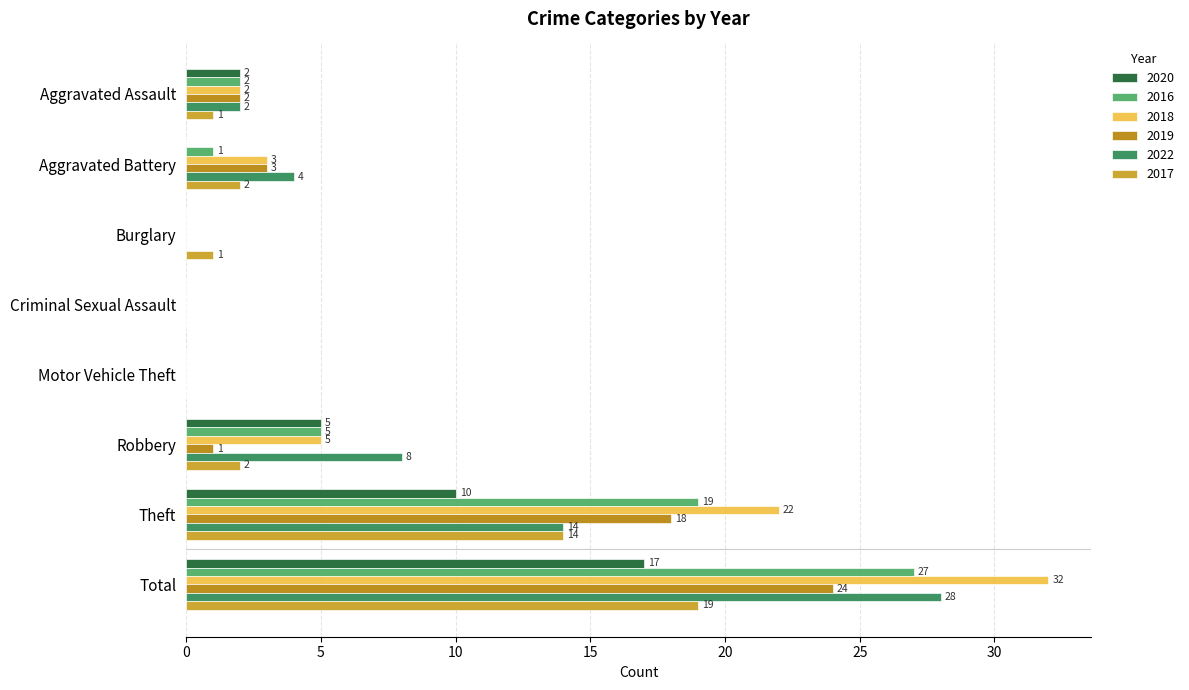

What is the sum of all 2017 values?

39